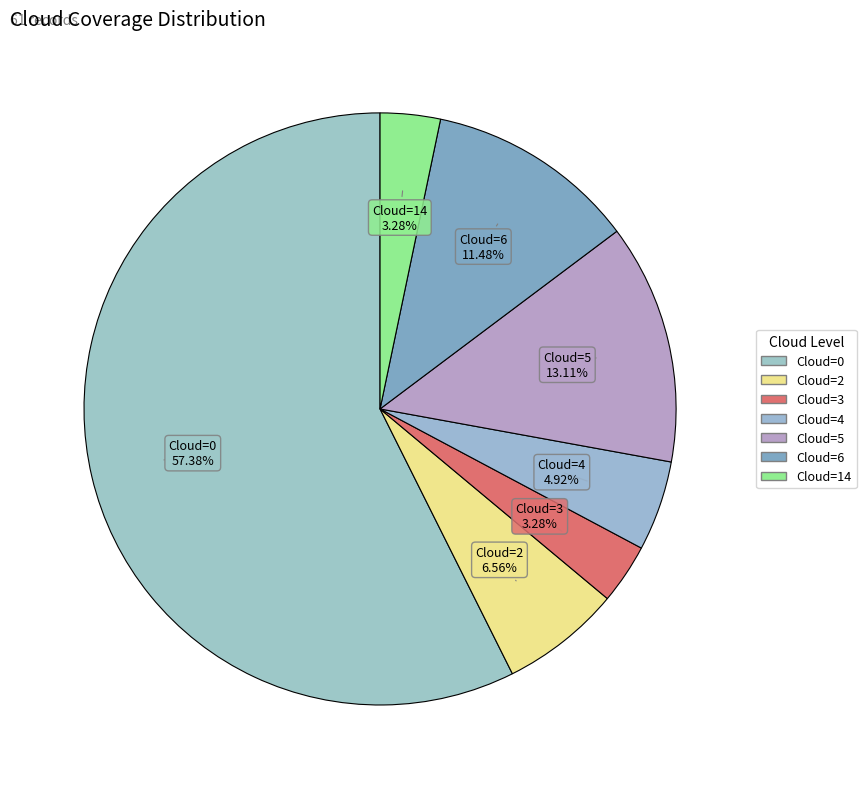

How many segments does this pie chart have?

7